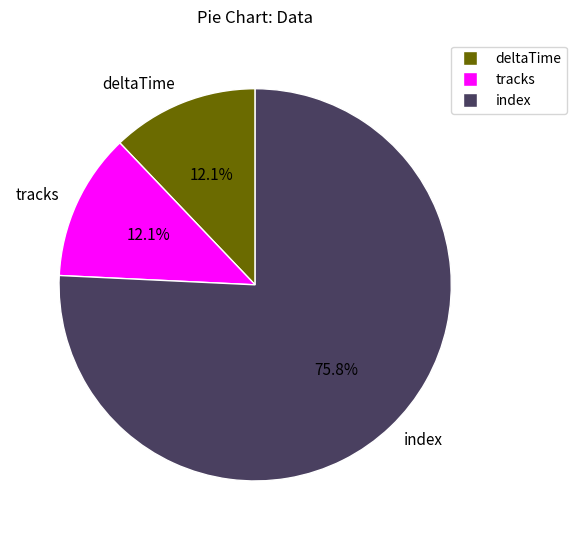

True or false: index accounts for 76% of the total.

True